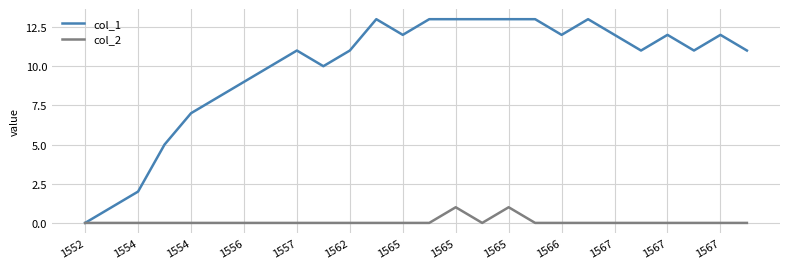

Rank the series by their maximum value, from highest to lowest.

col_1, col_2